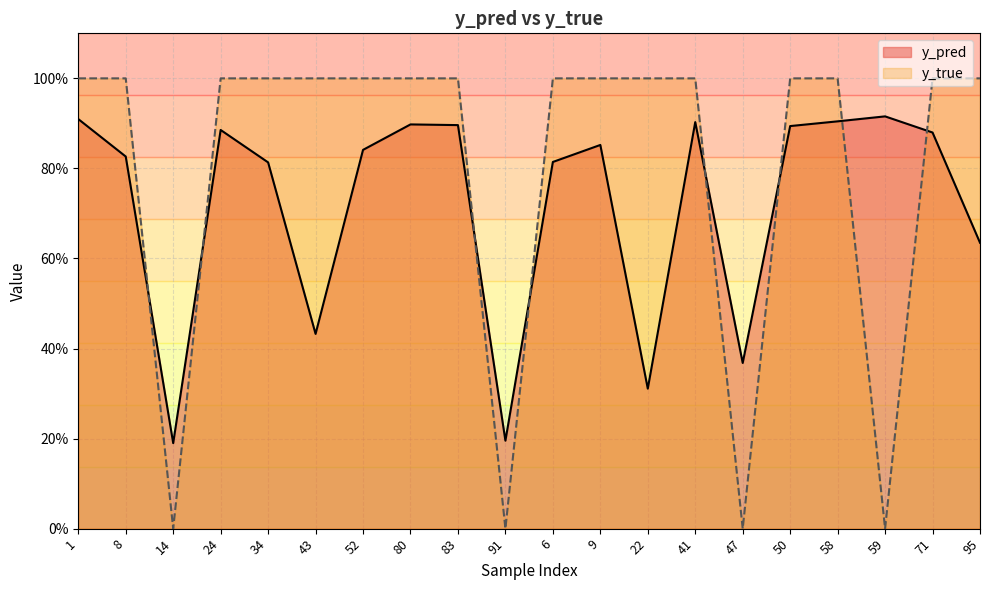

What is the label of the 16th point from the left?

50